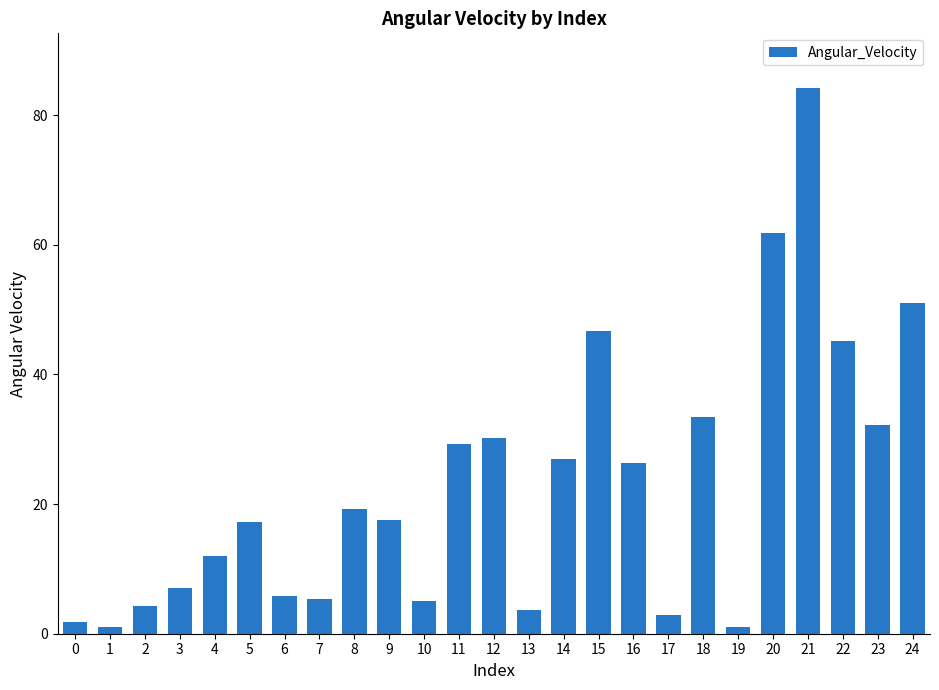

What is the difference between the maximum and second lowest values?

83.1